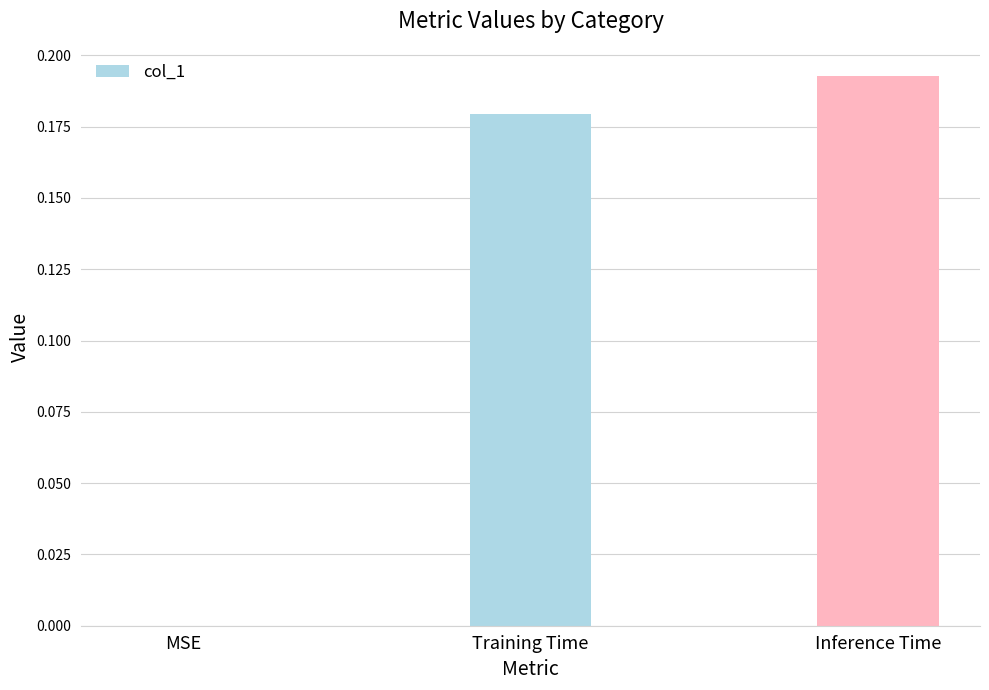

What is the sum of all values?

0.4